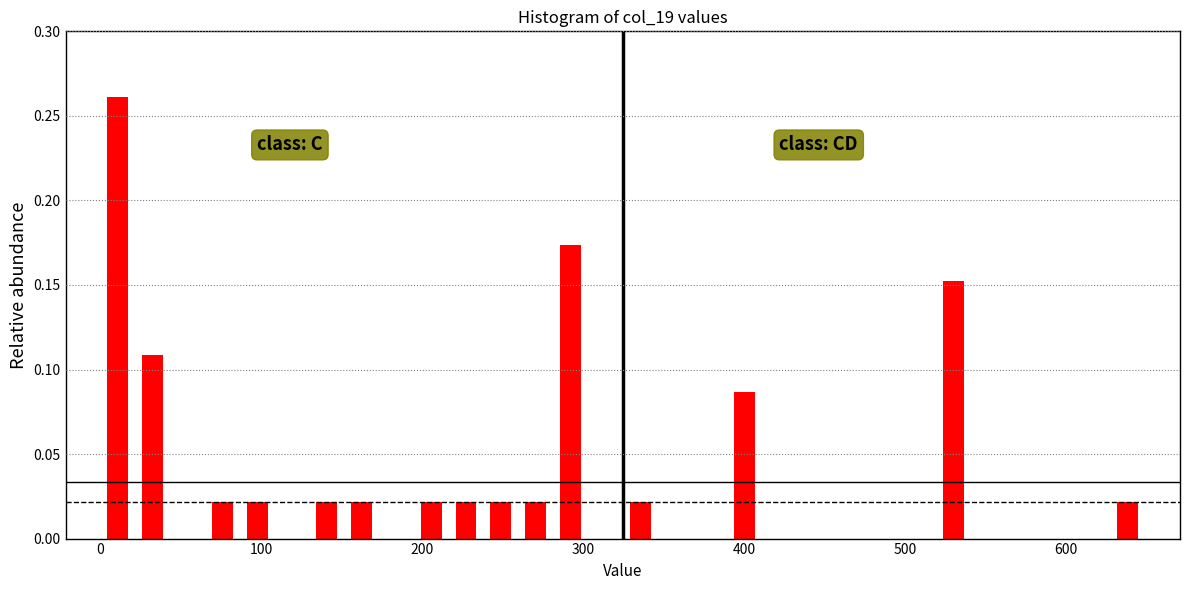

Around what value on the x-axis is the tallest bar? Give the approximate position of its centre, as read against the axis.

10